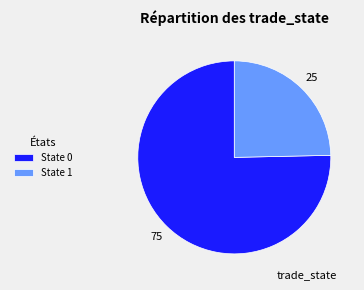

Is the sum of State 0 and State 1 greater than half?

Yes